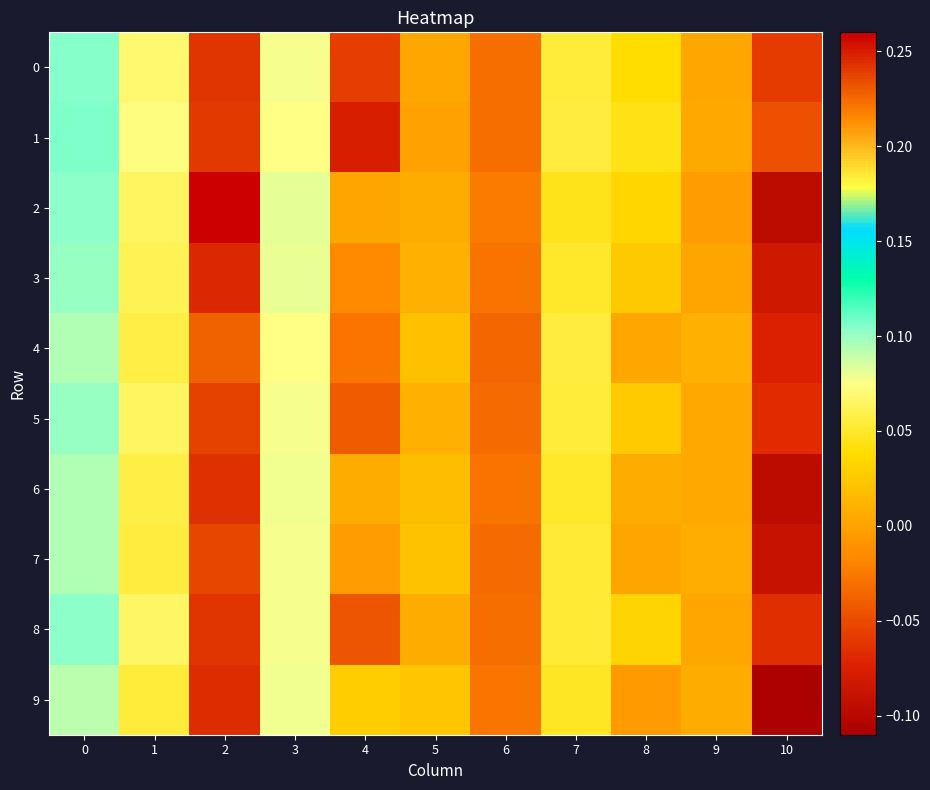

List the series in order of their peak value, highest first.

2, 3, 9, 6, 8, 0, 1, 5, 7, 4